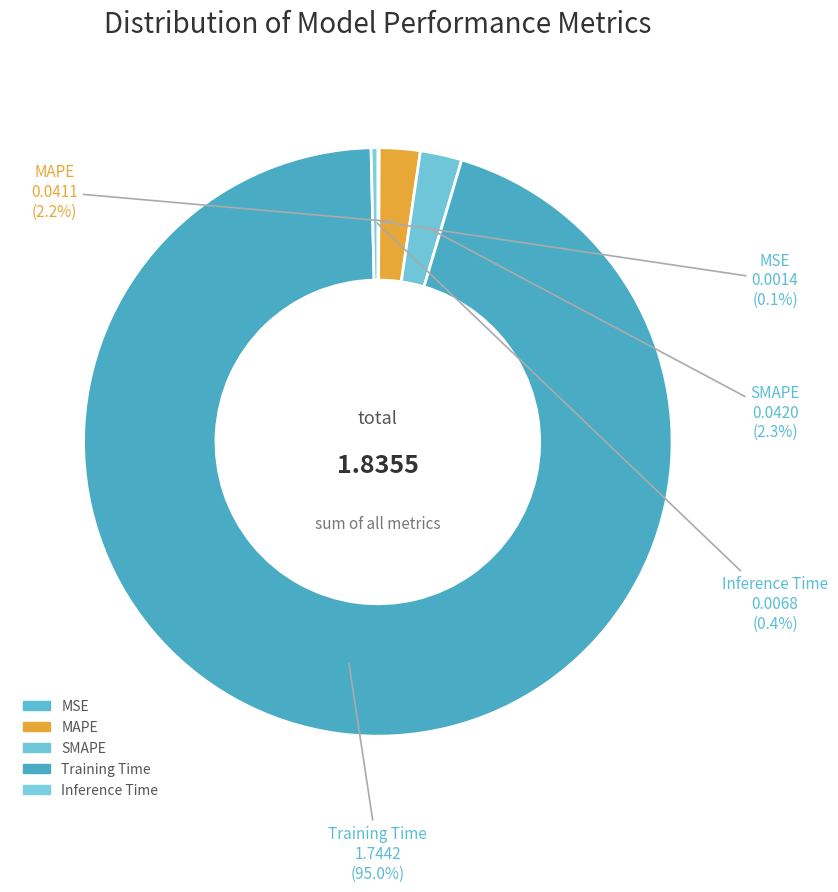

Does any single category account for the majority?

Yes